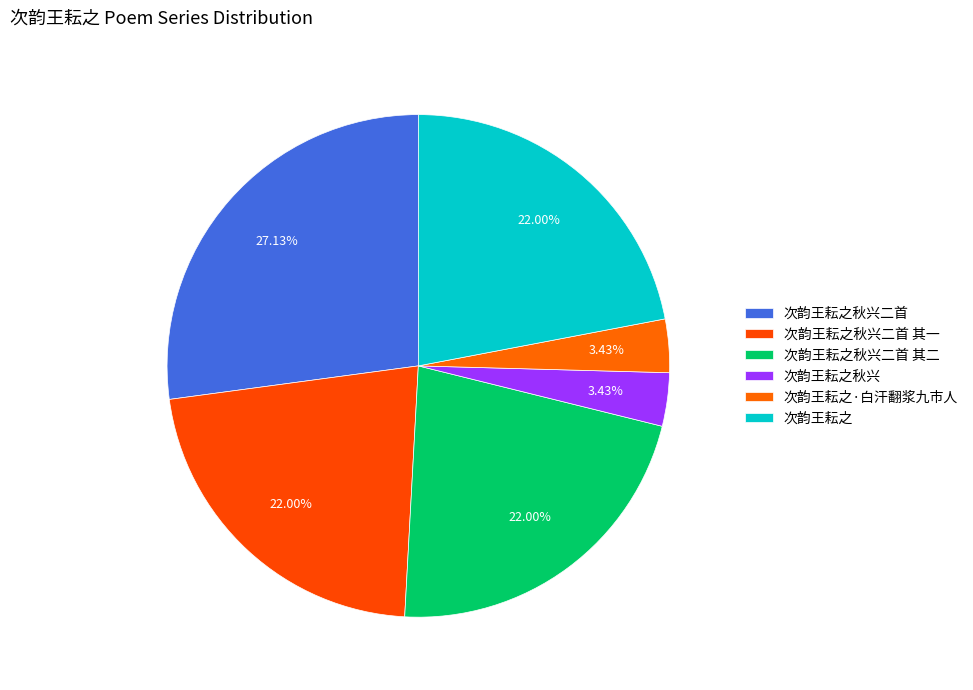

To the nearest percent, what percentage of the pie is 次韵王耘之秋兴?

3%